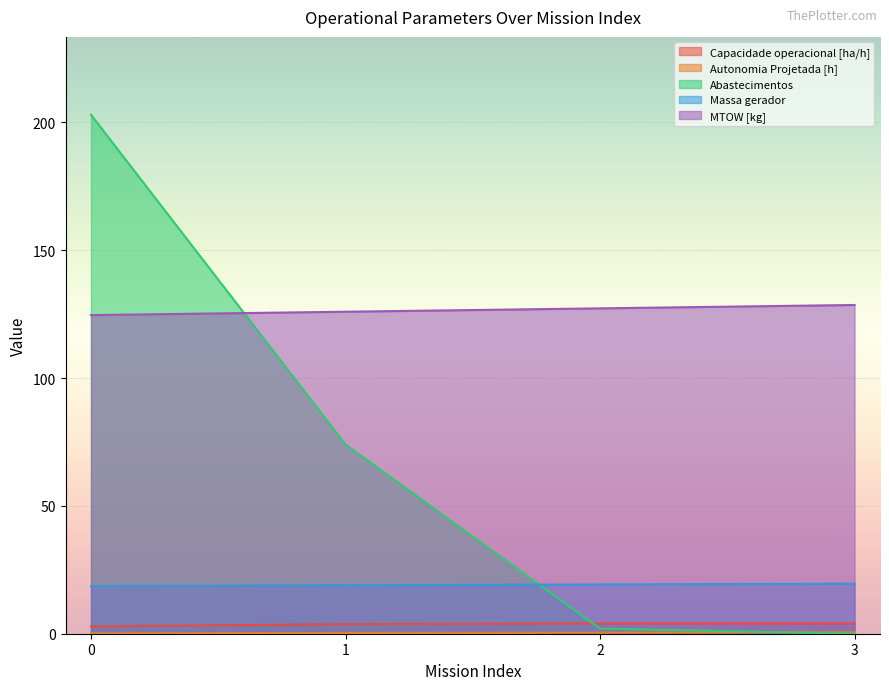

How many lines are shown in the chart?

5